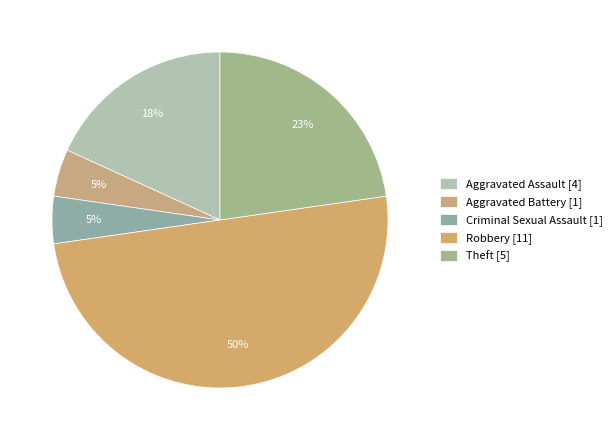

How many segments does this pie chart have?

5